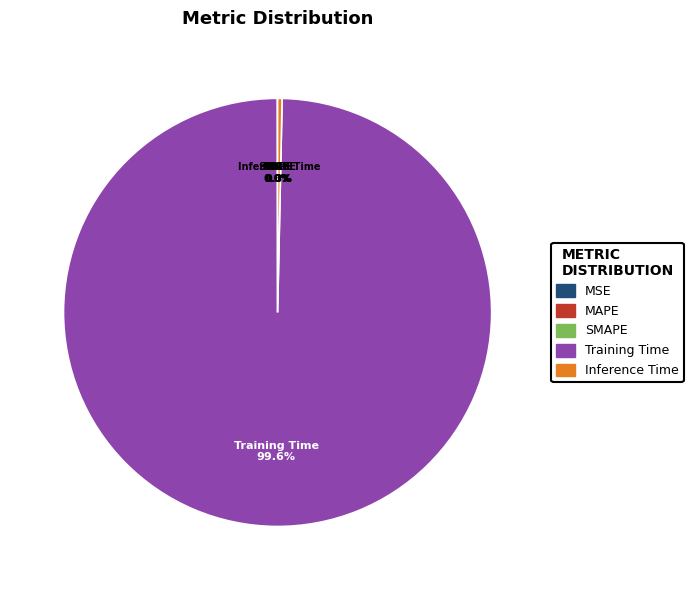

Which has a higher value, Training Time or Inference Time?

Training Time